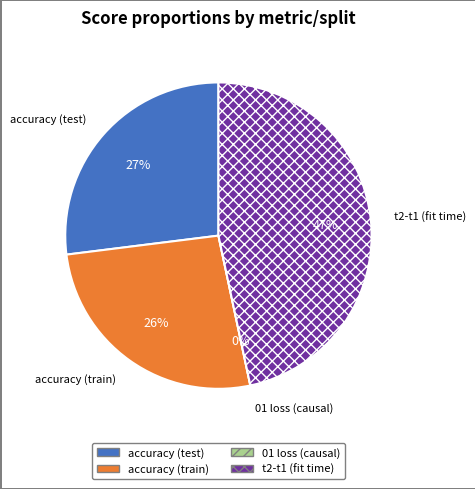

Which slice is the largest?

t2-t1 (fit time)